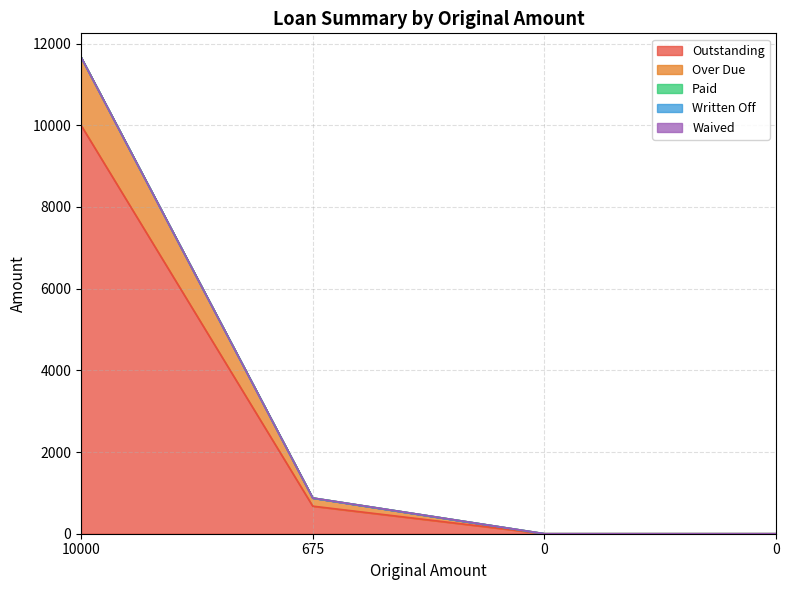

Rank the categories by Written Off value from highest to lowest.

10000, 675, 0, 0